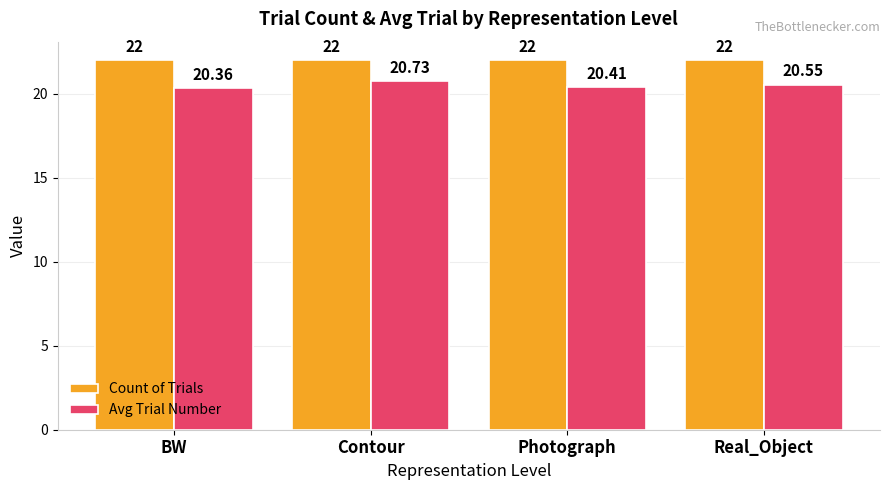

Rank the series by their average value, from highest to lowest.

Count of Trials, Avg Trial Number